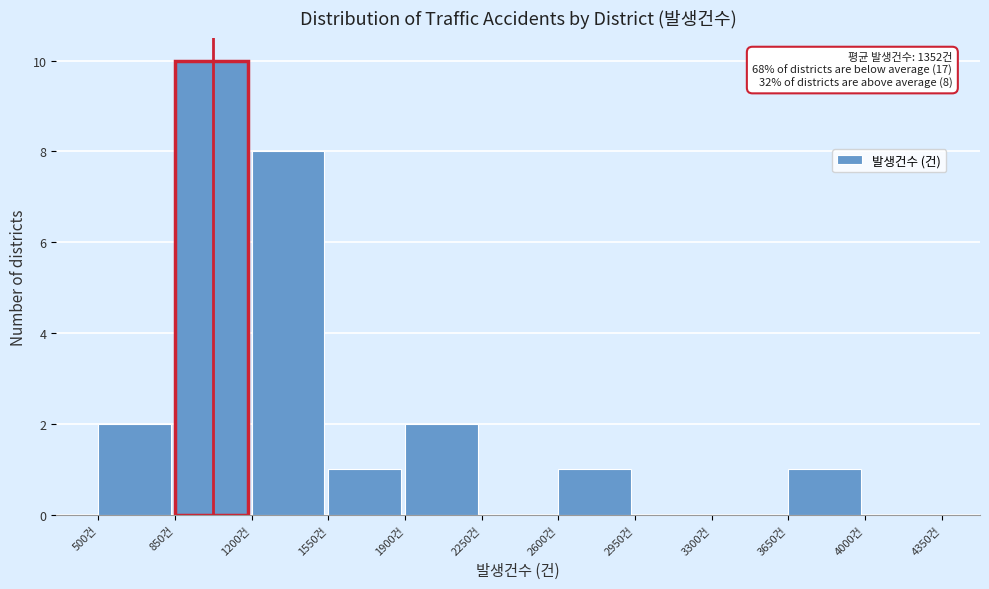

Over which range of the x-axis is the bar tallest?

850 to 1200